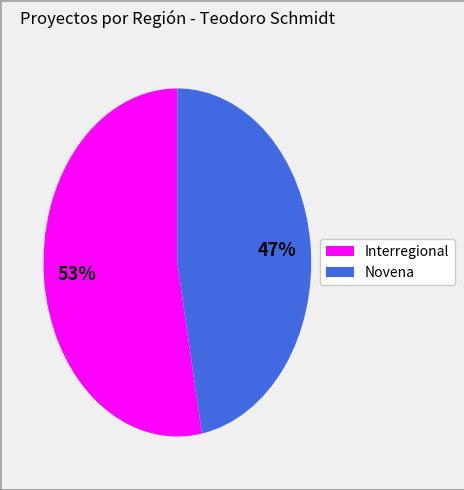

Is there a majority slice in this chart?

Yes